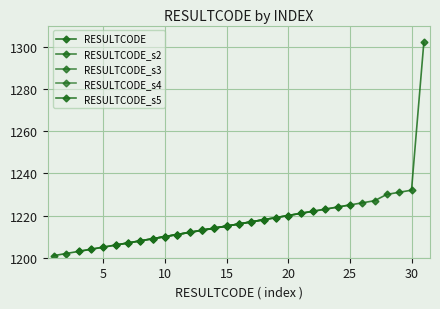

True or false: the data shows 1216 at 16.

True